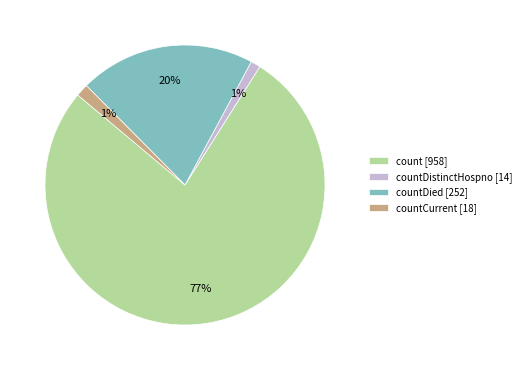

Is it true that count [958] is 77% of the pie?

True